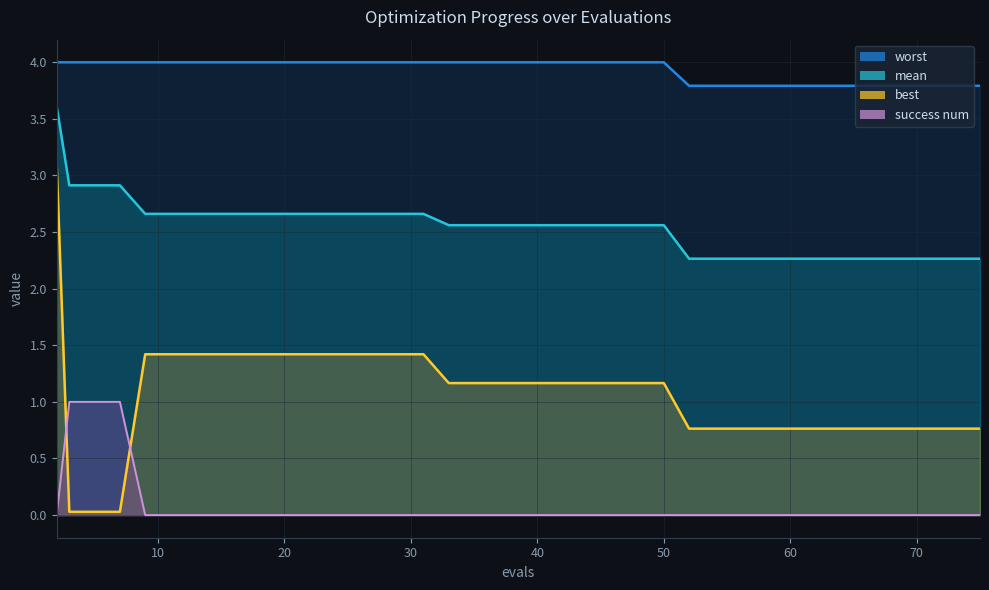

Where do best and success num first cross each other?

2 and 3